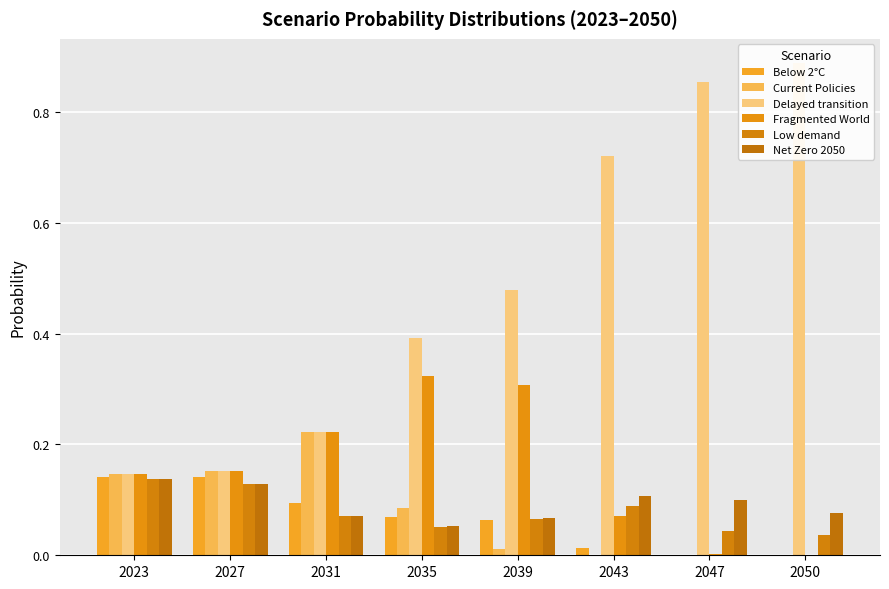

What is the difference between the second highest and second lowest values in the Current Policies series?

0.2